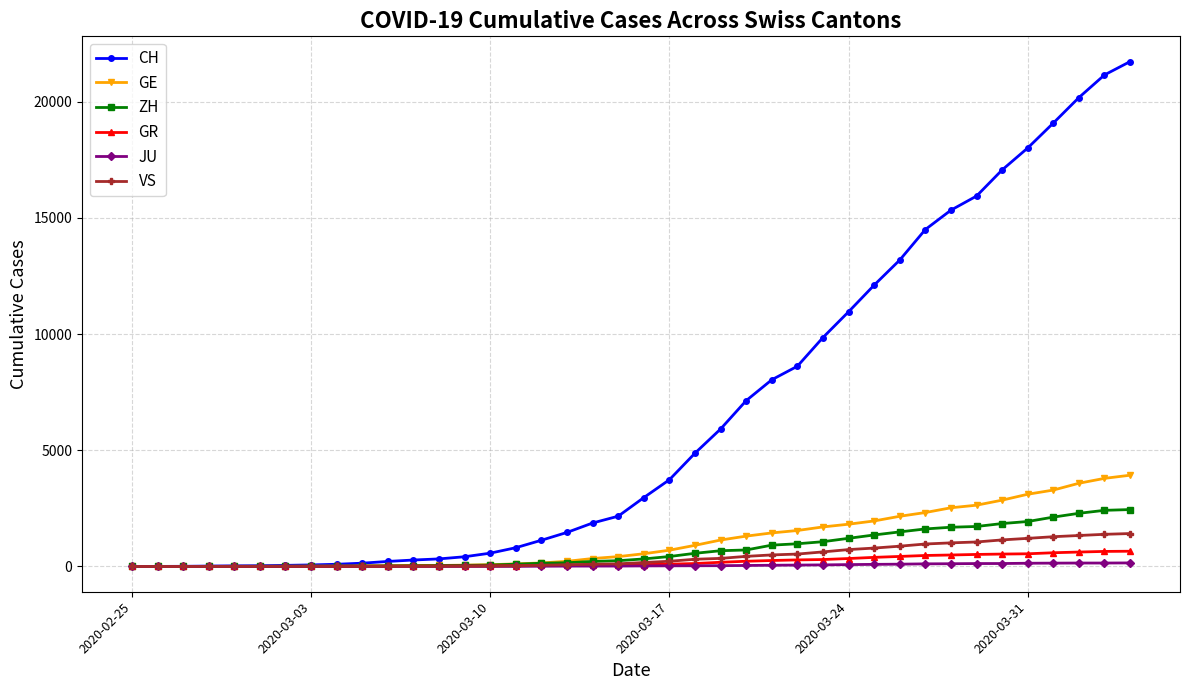

Which series has the largest total across all categories?

CH